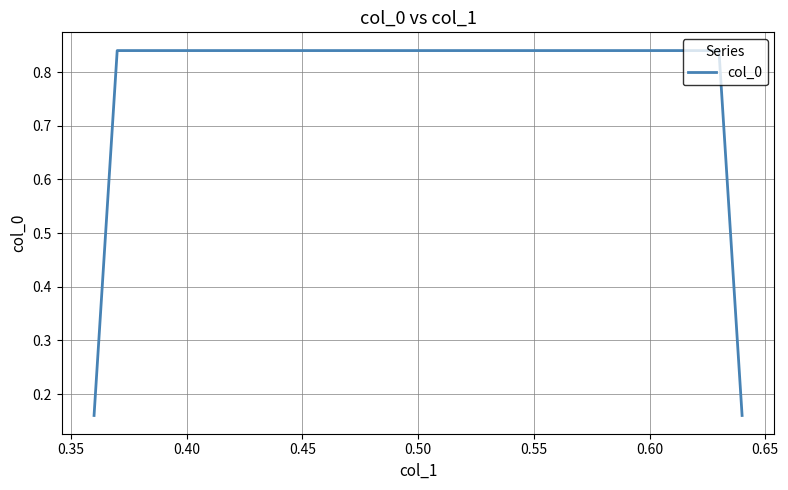

What is the average value?

0.5